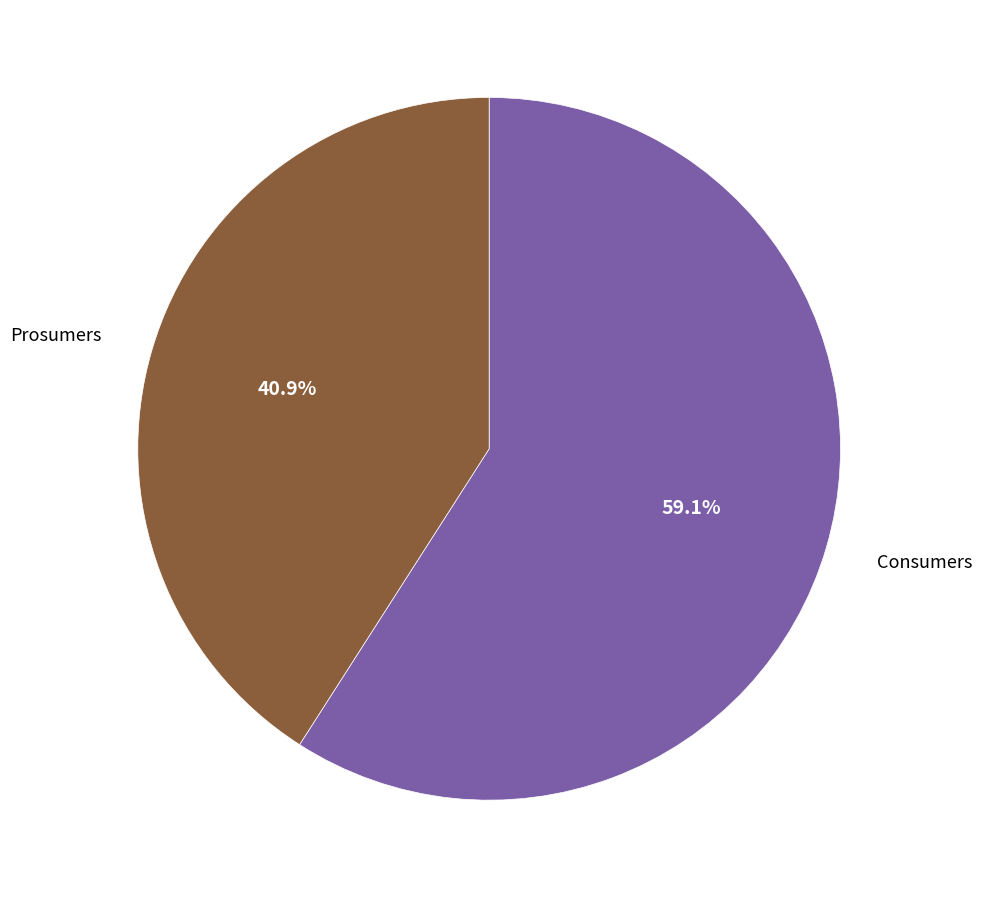

Is there any slice that represents more than half of the pie?

Yes